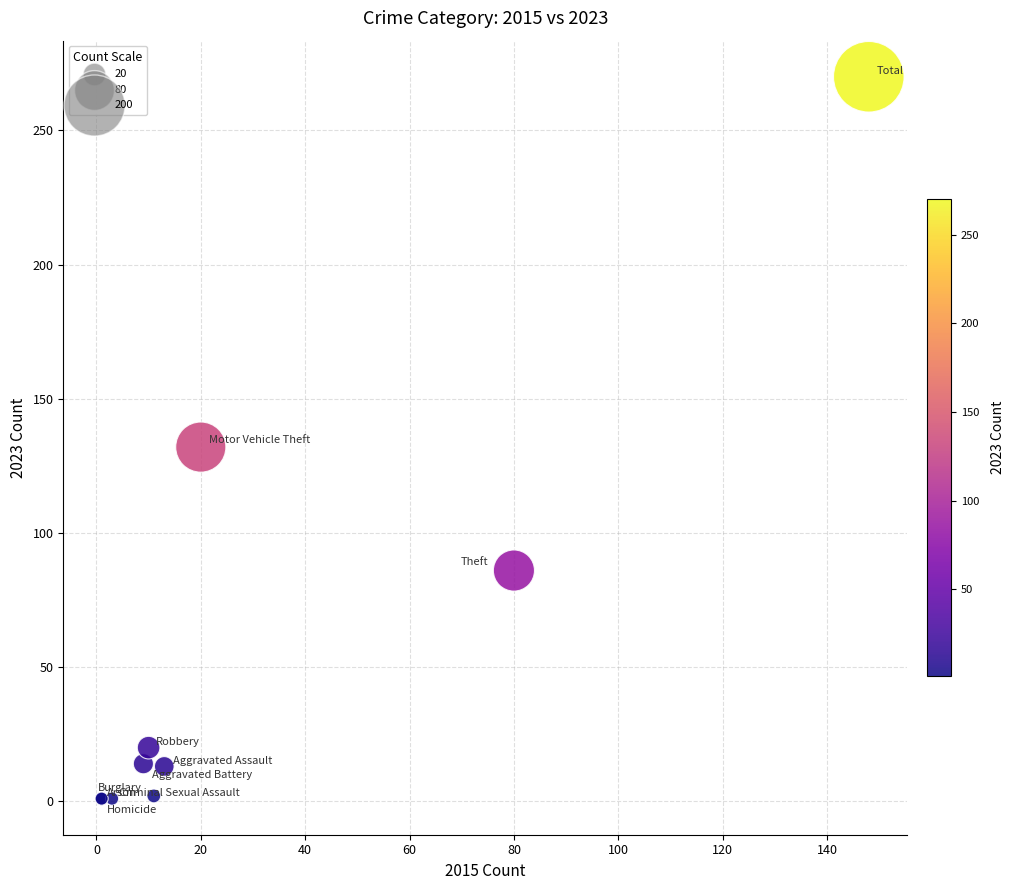

What Y value in the scatter plot is closest to 135?

132